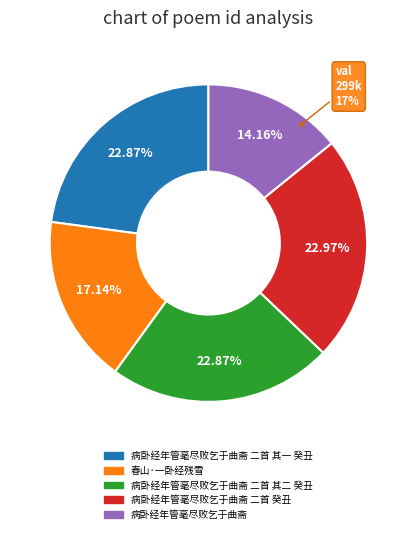

What is the change in value from 病卧经年管毫尽败乞于曲斋 二首 其一 癸丑 to 春山·一卧经残雪?

-100118